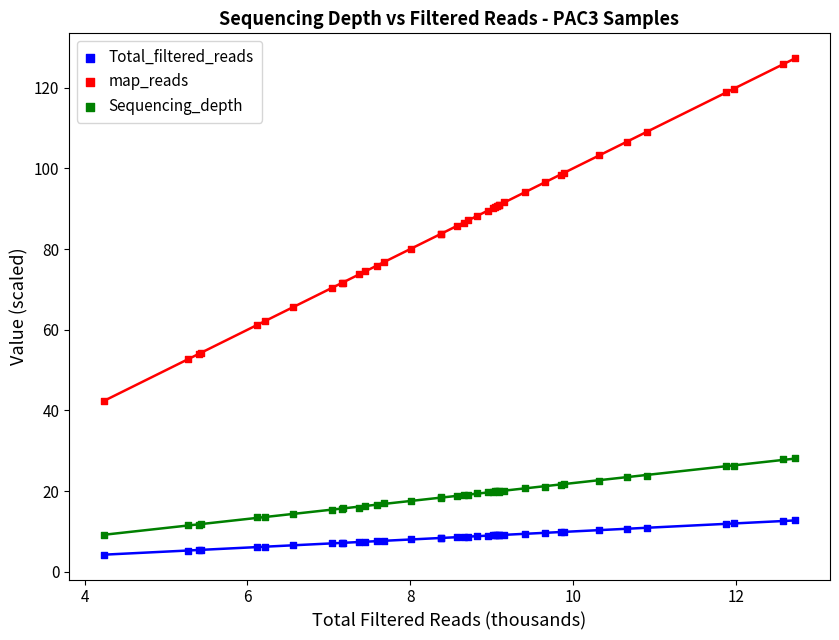

Which series contains the highest Y value?

map_reads